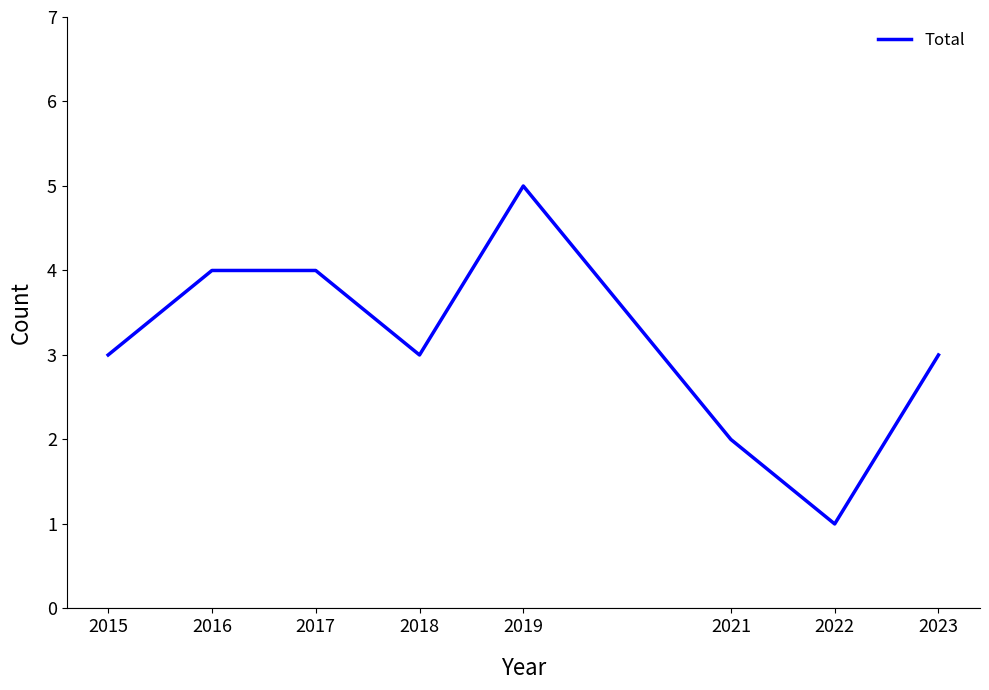

How many lines are shown in the chart?

1